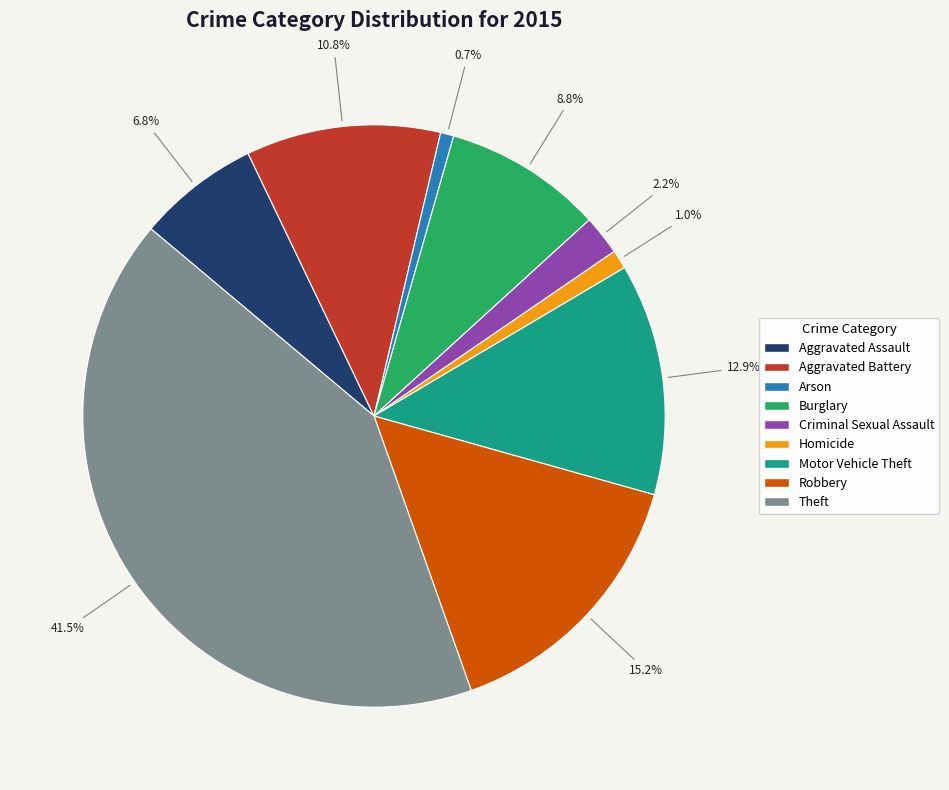

Does any single category account for the majority?

No